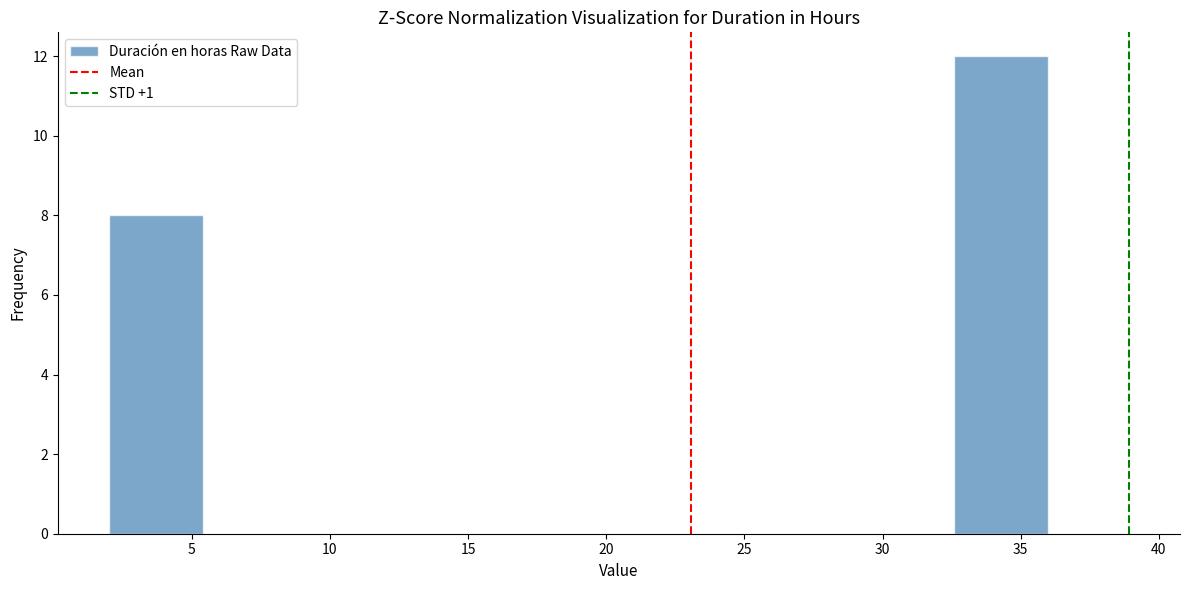

What is the height of the bar covering 32.6 to 36.0 on the x-axis? Neither the bar edges nor the heights are printed on the chart, so give them approximately, as read against the axes.

12